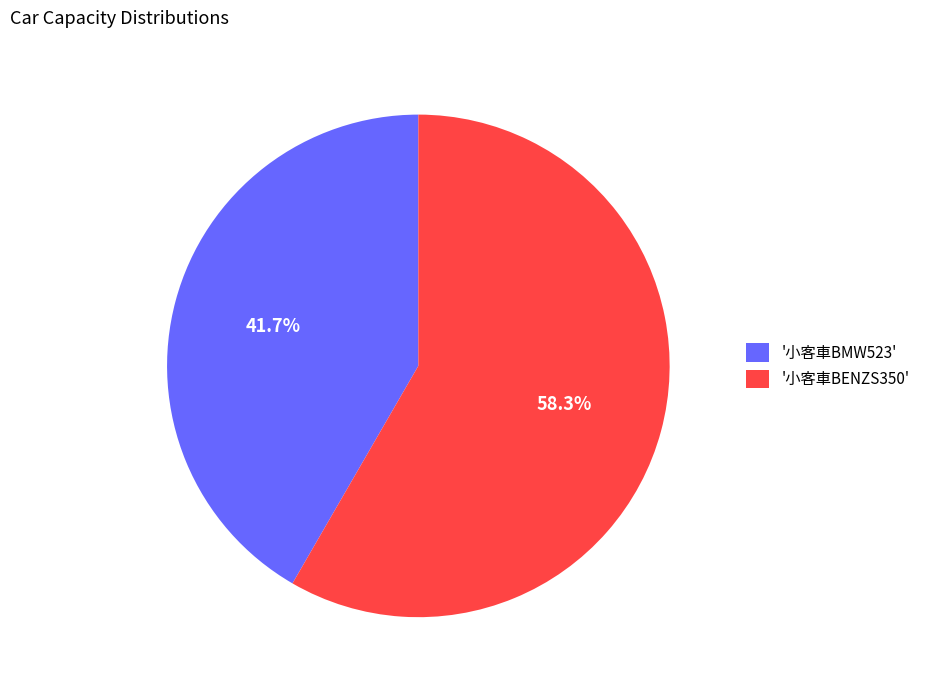

Which has a higher value, '小客車BMW523' or '小客車BENZS350'?

'小客車BENZS350'